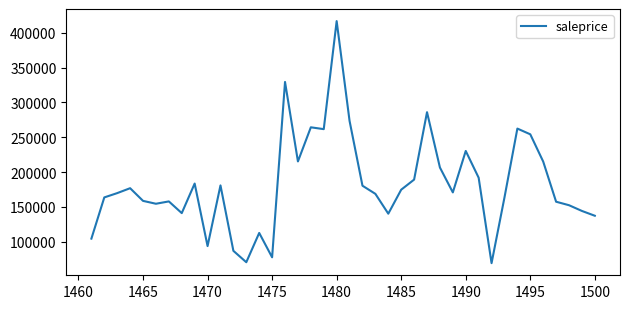

What is the smallest value displayed?

69062.0